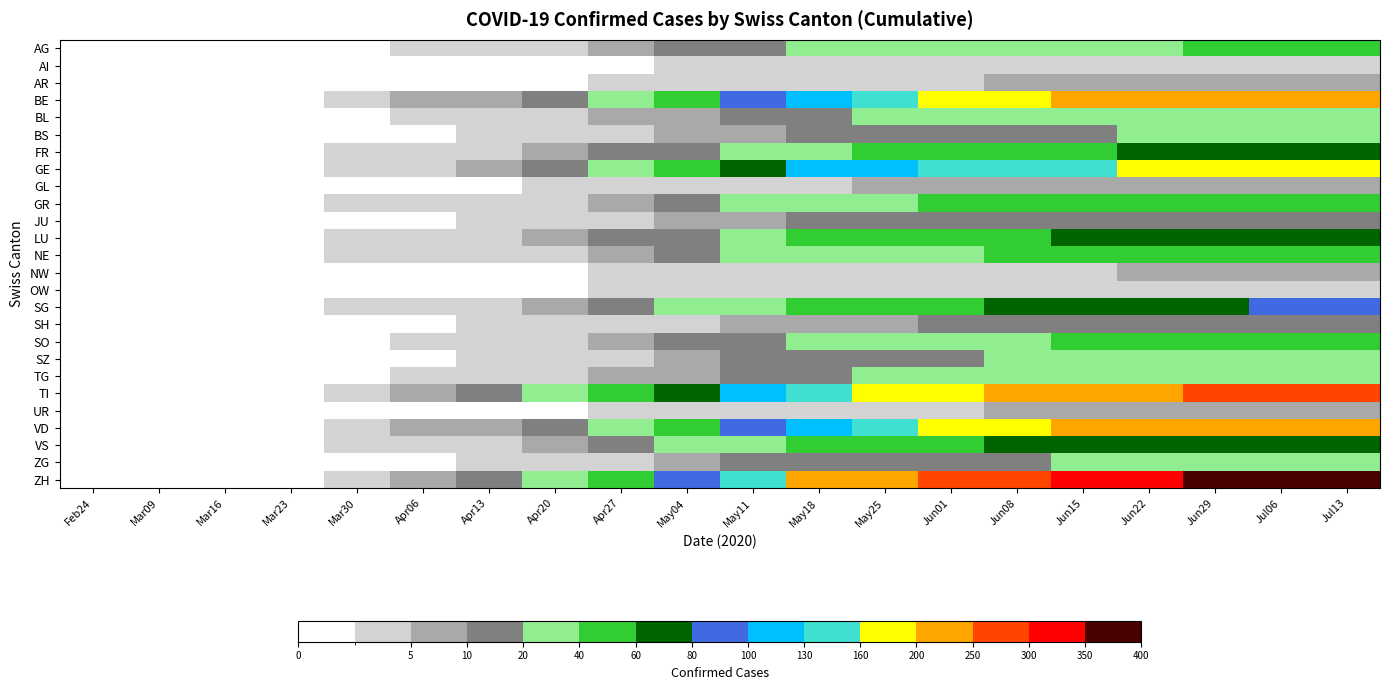

Reading right to left, extract all data points from this chart.

AG: Jul13=42	Jul06=42	Jun29=40	Jun22=39	Jun15=37	Jun08=34	Jun01=30	May25=27	May18=23	May11=17	May04=10	Apr27=6	Apr20=3	Apr13=2	Apr06=1	Mar30=0	Mar23=0	Mar16=0	Mar09=0	Feb24=0
AI: Jul13=3	Jul06=3	Jun29=3	Jun22=3	Jun15=3	Jun08=2	Jun01=2	May25=2	May18=2	May11=1	May04=1	Apr27=0	Apr20=0	Apr13=0	Apr06=0	Mar30=0	Mar23=0	Mar16=0	Mar09=0	Feb24=0
AR: Jul13=6	Jul06=6	Jun29=6	Jun22=6	Jun15=5	Jun08=5	Jun01=4	May25=4	May18=3	May11=2	May04=2	Apr27=1	Apr20=0	Apr13=0	Apr06=0	Mar30=0	Mar23=0	Mar16=0	Mar09=0	Feb24=0
BE: Jul13=235	Jul06=233	Jun29=226	Jun22=216	Jun15=204	Jun08=188	Jun01=169	May25=153	May18=129	May11=94	May04=59	Apr27=35	Apr20=19	Apr13=9	Apr06=5	Mar30=2	Mar23=0	Mar16=0	Mar09=0	Feb24=0
BL: Jul13=31	Jul06=31	Jun29=30	Jun22=29	Jun15=27	Jun08=25	Jun01=22	May25=20	May18=17	May11=12	May04=8	Apr27=5	Apr20=2	Apr13=1	Apr06=1	Mar30=0	Mar23=0	Mar16=0	Mar09=0	Feb24=0
BS: Jul13=22	Jul06=22	Jun29=21	Jun22=20	Jun15=19	Jun08=18	Jun01=16	May25=14	May18=12	May11=9	May04=6	Apr27=3	Apr20=2	Apr13=1	Apr06=0	Mar30=0	Mar23=0	Mar16=0	Mar09=0	Feb24=0
FR: Jul13=68	Jul06=67	Jun29=65	Jun22=63	Jun15=59	Jun08=54	Jun01=49	May25=44	May18=37	May11=27	May04=17	Apr27=10	Apr20=5	Apr13=3	Apr06=1	Mar30=1	Mar23=0	Mar16=0	Mar09=0	Feb24=0
GE: Jul13=181	Jul06=179	Jun29=174	Jun22=167	Jun15=157	Jun08=145	Jun01=130	May25=118	May18=100	May11=72	May04=45	Apr27=27	Apr20=14	Apr13=7	Apr06=4	Mar30=2	Mar23=0	Mar16=0	Mar09=0	Feb24=0
GL: Jul13=7	Jul06=7	Jun29=7	Jun22=6	Jun15=6	Jun08=6	Jun01=5	May25=5	May18=4	May11=3	May04=2	Apr27=1	Apr20=1	Apr13=0	Apr06=0	Mar30=0	Mar23=0	Mar16=0	Mar09=0	Feb24=0
GR: Jul13=56	Jul06=55	Jun29=54	Jun22=52	Jun15=49	Jun08=45	Jun01=40	May25=36	May18=31	May11=22	May04=14	Apr27=8	Apr20=4	Apr13=2	Apr06=1	Mar30=1	Mar23=0	Mar16=0	Mar09=0	Feb24=0
JU: Jul13=19	Jul06=19	Jun29=18	Jun22=17	Jun15=17	Jun08=15	Jun01=14	May25=12	May18=10	May11=8	May04=5	Apr27=3	Apr20=2	Apr13=1	Apr06=0	Mar30=0	Mar23=0	Mar16=0	Mar09=0	Feb24=0
LU: Jul13=73	Jul06=72	Jun29=70	Jun22=67	Jun15=64	Jun08=58	Jun01=53	May25=47	May18=40	May11=29	May04=18	Apr27=11	Apr20=6	Apr13=3	Apr06=1	Mar30=1	Mar23=0	Mar16=0	Mar09=0	Feb24=0
NE: Jul13=53	Jul06=52	Jun29=51	Jun22=49	Jun15=46	Jun08=42	Jun01=38	May25=34	May18=29	May11=21	May04=13	Apr27=8	Apr20=4	Apr13=2	Apr06=1	Mar30=1	Mar23=0	Mar16=0	Mar09=0	Feb24=0
NW: Jul13=5	Jul06=5	Jun29=5	Jun22=5	Jun15=4	Jun08=4	Jun01=4	May25=3	May18=3	May11=2	May04=1	Apr27=1	Apr20=0	Apr13=0	Apr06=0	Mar30=0	Mar23=0	Mar16=0	Mar09=0	Feb24=0
OW: Jul13=4	Jul06=4	Jun29=4	Jun22=4	Jun15=3	Jun08=3	Jun01=3	May25=3	May18=2	May11=2	May04=1	Apr27=1	Apr20=0	Apr13=0	Apr06=0	Mar30=0	Mar23=0	Mar16=0	Mar09=0	Feb24=0
SG: Jul13=82	Jul06=81	Jun29=79	Jun22=75	Jun15=71	Jun08=66	Jun01=59	May25=53	May18=45	May11=33	May04=20	Apr27=12	Apr20=7	Apr13=3	Apr06=2	Mar30=1	Mar23=0	Mar16=0	Mar09=0	Feb24=0
SH: Jul13=14	Jul06=14	Jun29=13	Jun22=13	Jun15=12	Jun08=11	Jun01=10	May25=9	May18=8	May11=6	May04=4	Apr27=2	Apr20=1	Apr13=1	Apr06=0	Mar30=0	Mar23=0	Mar16=0	Mar09=0	Feb24=0
SO: Jul13=46	Jul06=46	Jun29=44	Jun22=42	Jun15=40	Jun08=37	Jun01=33	May25=30	May18=25	May11=18	May04=12	Apr27=7	Apr20=4	Apr13=2	Apr06=1	Mar30=0	Mar23=0	Mar16=0	Mar09=0	Feb24=0
SZ: Jul13=25	Jul06=25	Jun29=24	Jun22=23	Jun15=22	Jun08=20	Jun01=18	May25=16	May18=14	May11=10	May04=6	Apr27=4	Apr20=2	Apr13=1	Apr06=0	Mar30=0	Mar23=0	Mar16=0	Mar09=0	Feb24=0
TG: Jul13=34	Jul06=34	Jun29=33	Jun22=31	Jun15=30	Jun08=27	Jun01=24	May25=22	May18=19	May11=14	May04=8	Apr27=5	Apr20=3	Apr13=1	Apr06=1	Mar30=0	Mar23=0	Mar16=0	Mar09=0	Feb24=0
TI: Jul13=271	Jul06=268	Jun29=260	Jun22=249	Jun15=236	Jun08=217	Jun01=195	May25=176	May18=149	May11=108	May04=68	Apr27=41	Apr20=22	Apr13=11	Apr06=5	Mar30=3	Mar23=0	Mar16=0	Mar09=0	Feb24=0
UR: Jul13=6	Jul06=6	Jun29=6	Jun22=6	Jun15=5	Jun08=5	Jun01=4	May25=4	May18=3	May11=2	May04=2	Apr27=1	Apr20=0	Apr13=0	Apr06=0	Mar30=0	Mar23=0	Mar16=0	Mar09=0	Feb24=0
VD: Jul13=230	Jul06=228	Jun29=221	Jun22=212	Jun15=200	Jun08=184	Jun01=166	May25=150	May18=127	May11=92	May04=58	Apr27=34	Apr20=18	Apr13=9	Apr06=5	Mar30=2	Mar23=0	Mar16=0	Mar09=0	Feb24=0
VS: Jul13=78	Jul06=77	Jun29=75	Jun22=72	Jun15=68	Jun08=62	Jun01=56	May25=51	May18=43	May11=31	May04=20	Apr27=12	Apr20=6	Apr13=3	Apr06=2	Mar30=1	Mar23=0	Mar16=0	Mar09=0	Feb24=0
ZG: Jul13=24	Jul06=24	Jun29=23	Jun22=22	Jun15=21	Jun08=19	Jun01=17	May25=16	May18=13	May11=10	May04=6	Apr27=4	Apr20=2	Apr13=1	Apr06=0	Mar30=0	Mar23=0	Mar16=0	Mar09=0	Feb24=0
ZH: Jul13=369	Jul06=365	Jun29=354	Jun22=339	Jun15=321	Jun08=295	Jun01=266	May25=240	May18=203	May11=148	May04=92	Apr27=55	Apr20=30	Apr13=15	Apr06=7	Mar30=4	Mar23=0	Mar16=0	Mar09=0	Feb24=0